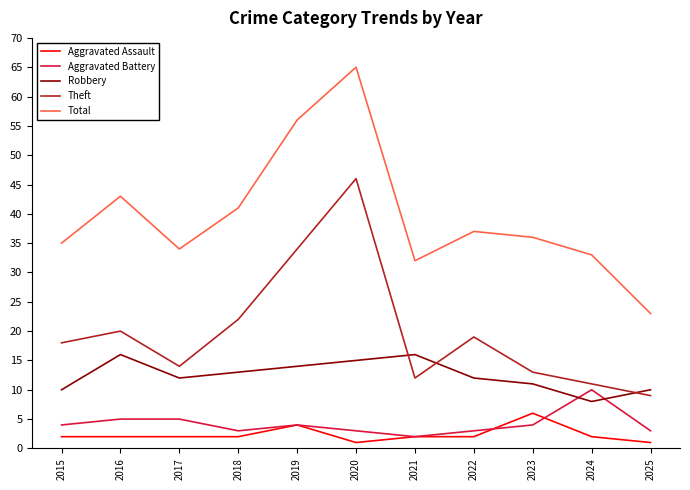

At which category does Robbery reach its first local peak?

2016